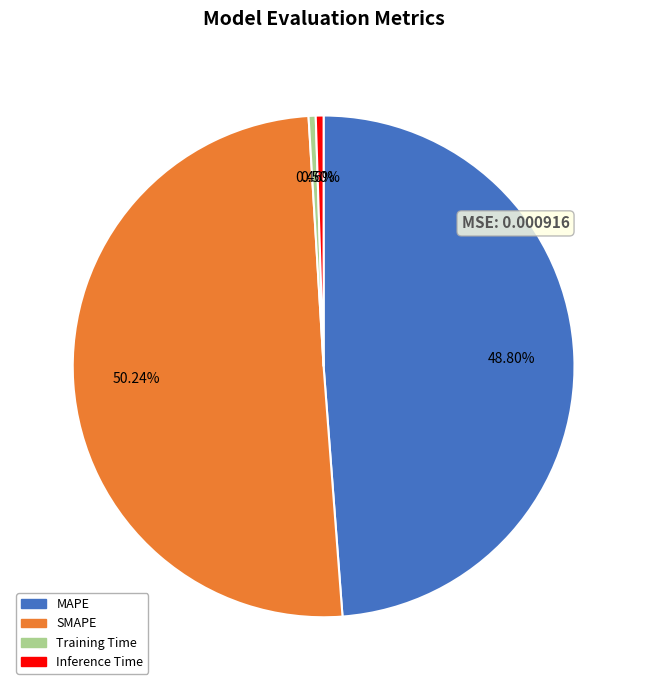

What is the largest slice in the pie chart?

SMAPE